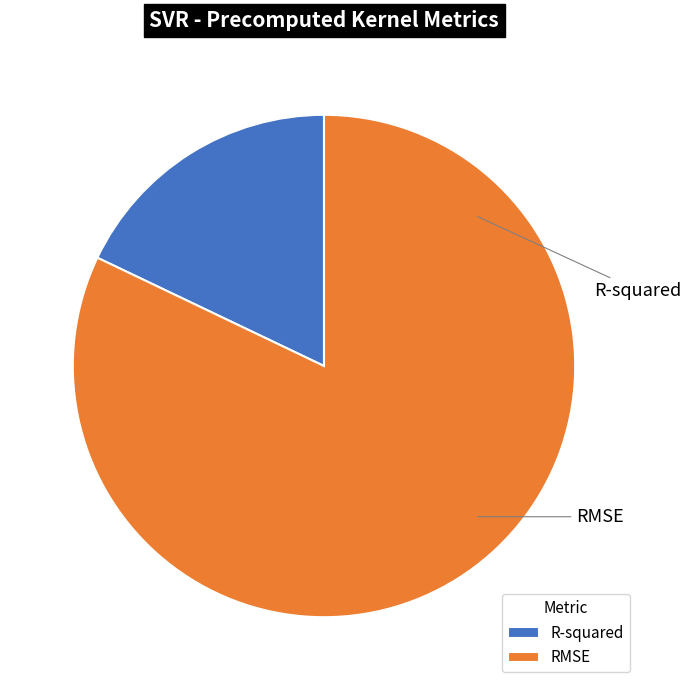

To the nearest percent, what portion does RMSE represent?

82%